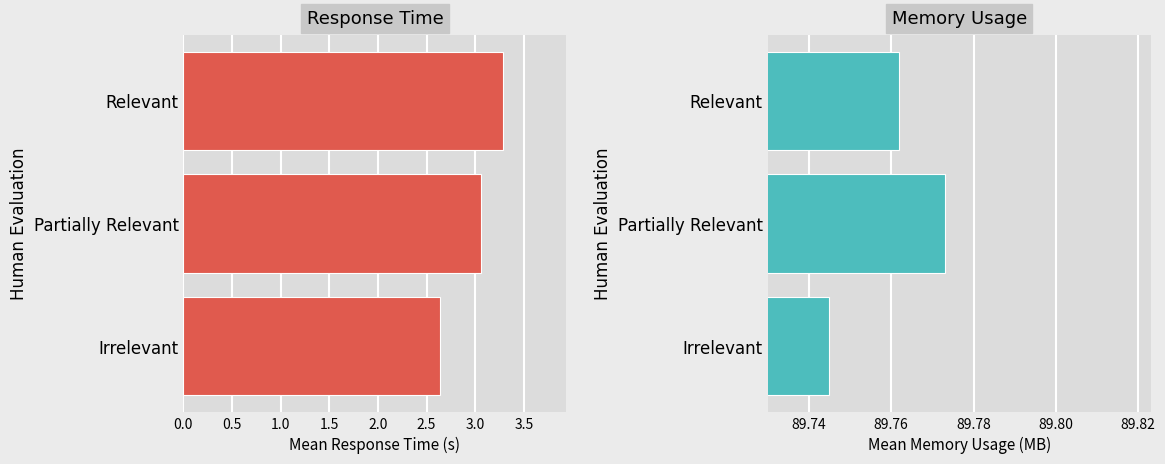

Which series has the largest total across all categories?

Memory Usage (MB)